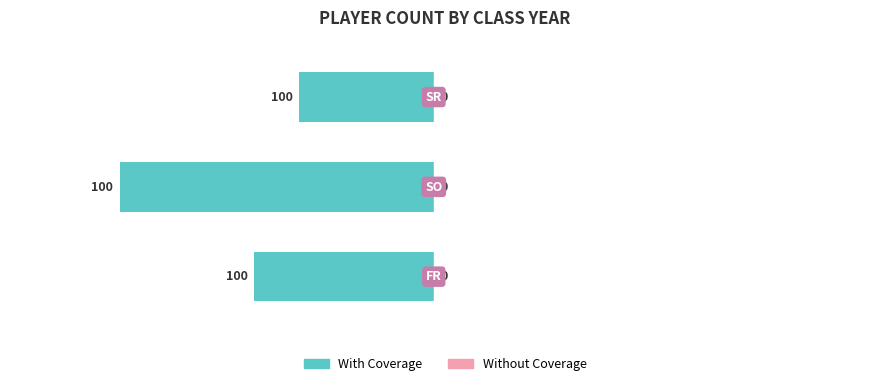

Does the chart contain any negative values?

Yes